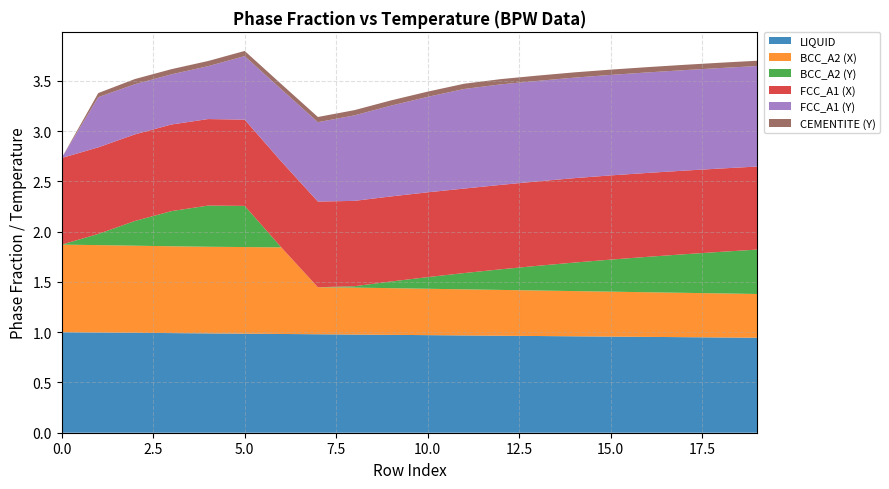

What is the total value across all series at 0.0?

2.7